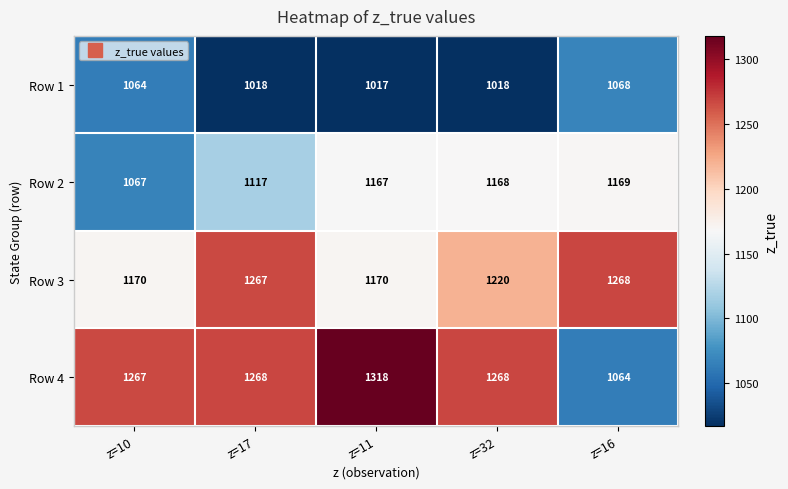

At which label does Row 1 reach its peak?

z=16